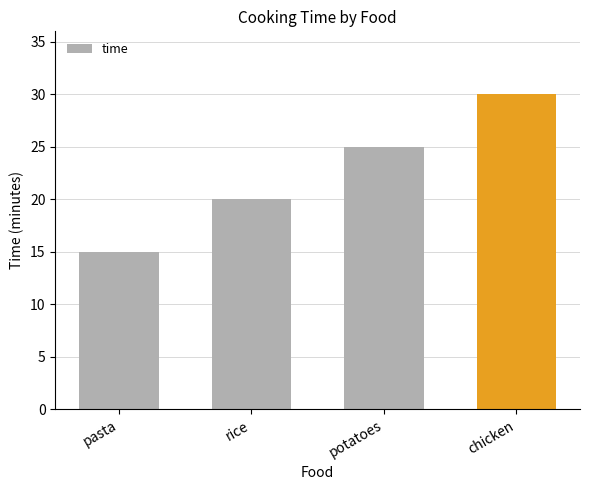

Reading left to right, extract all data points from this chart.

15	20	25	30